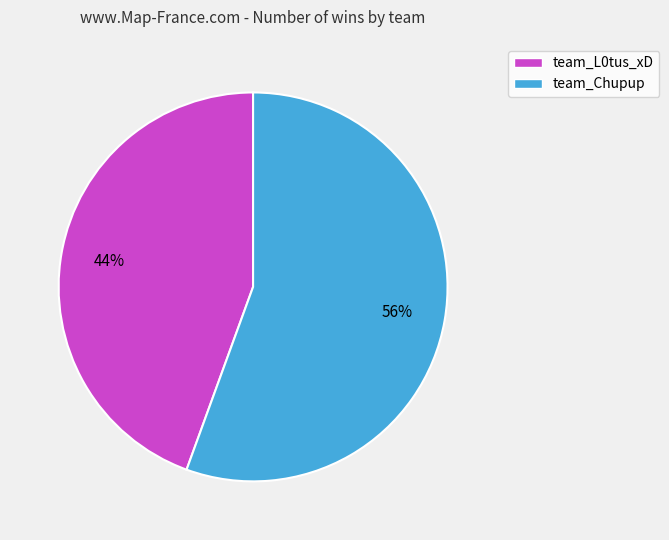

Is there any slice that represents more than half of the pie?

Yes